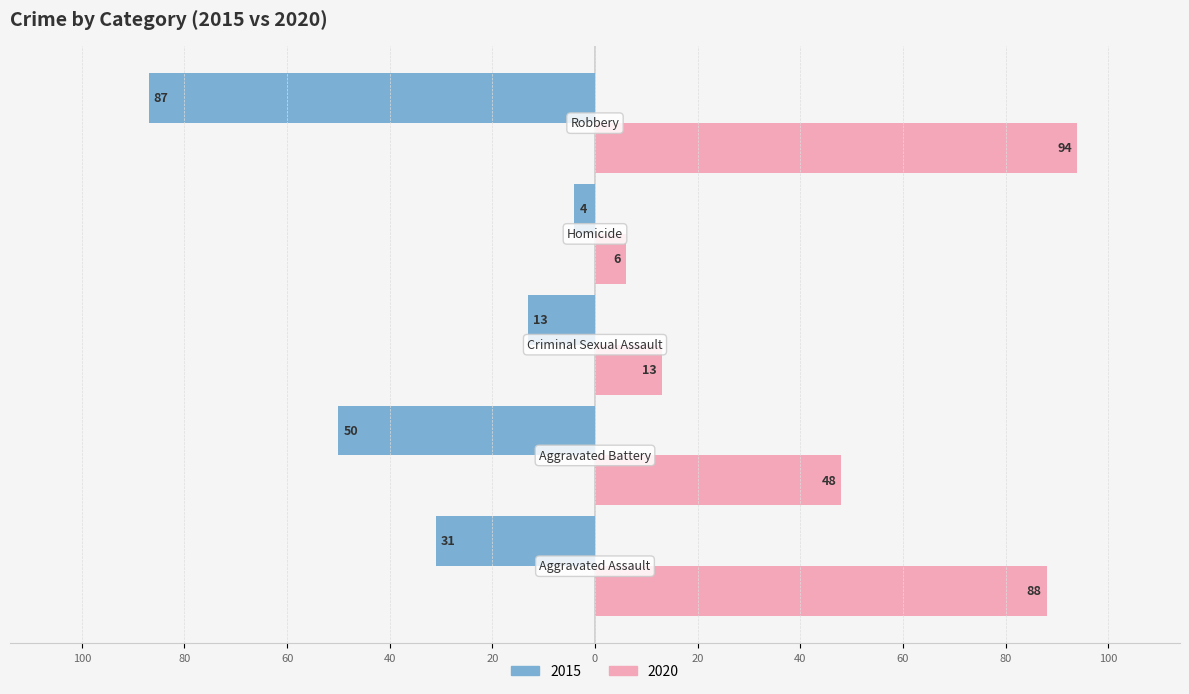

What is the label of the 3rd bar from the left?

Criminal Sexual Assault